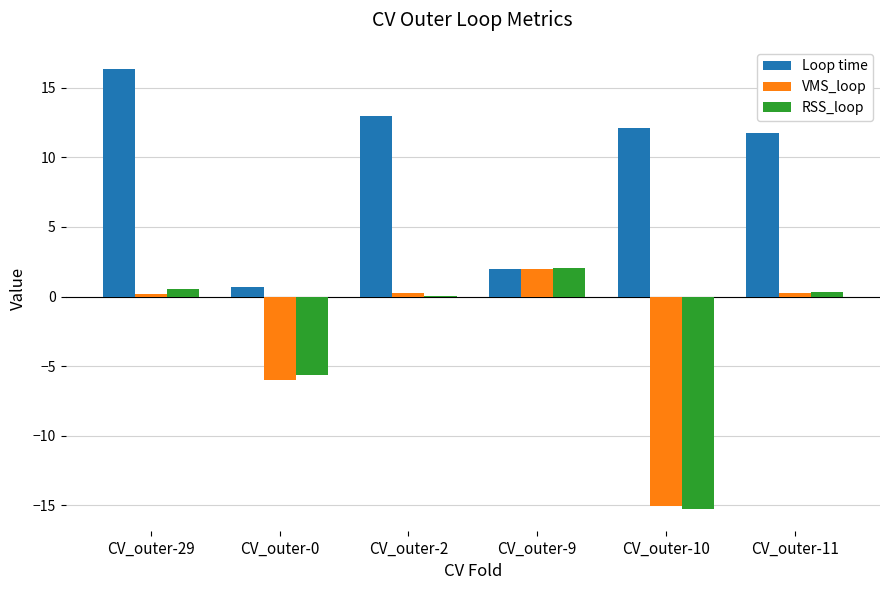

What is the average value of the VMS_loop series?

-3.1